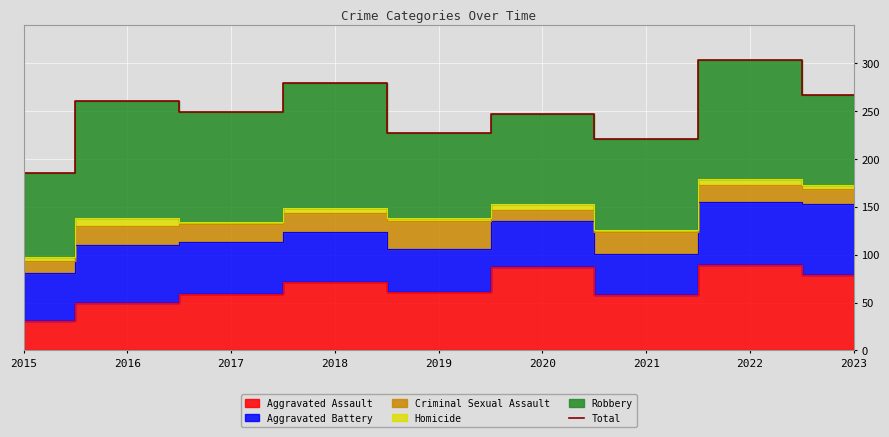

Is it true that the value at 2018 is 138?

False